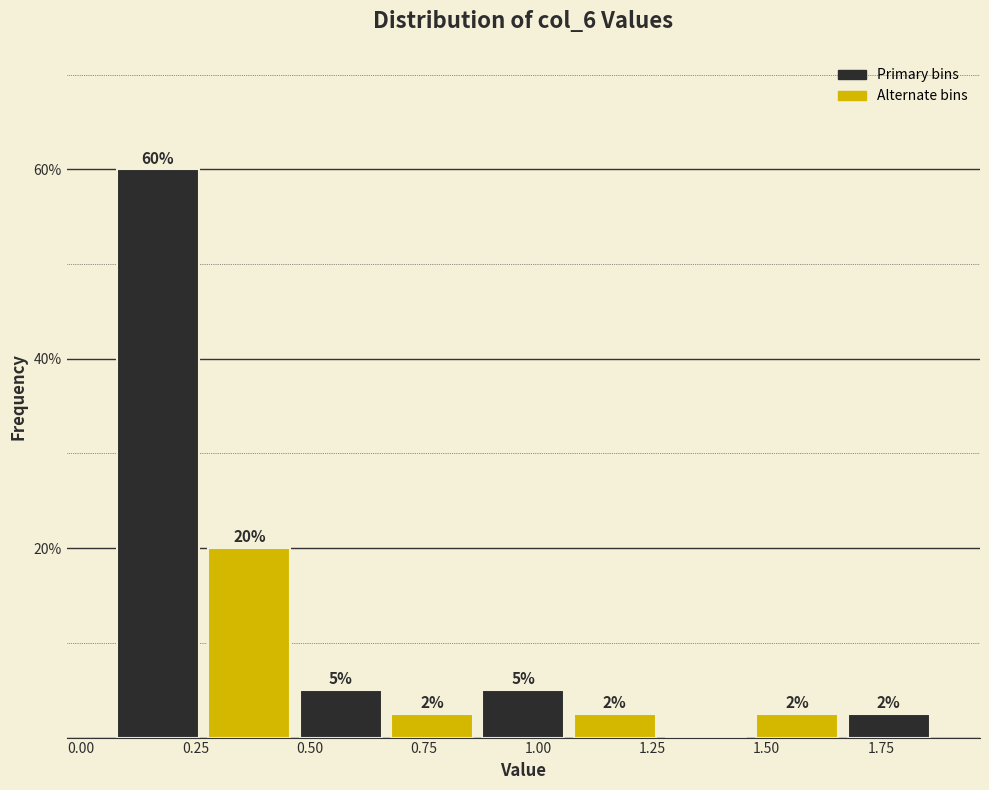

Read against the x-axis, roughly where is the centre of the tallest bar?

0.15